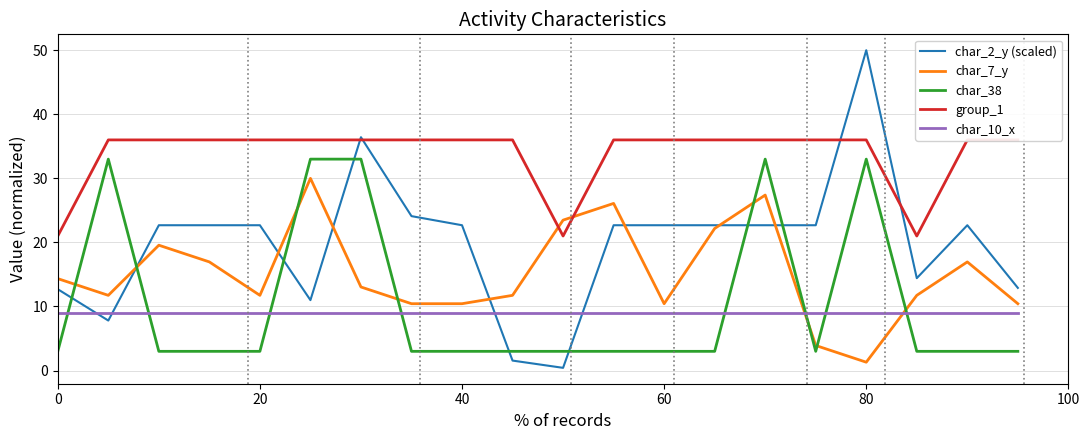

The char_2_y (scaled) series shows 50.0 at 80. True or false?

True